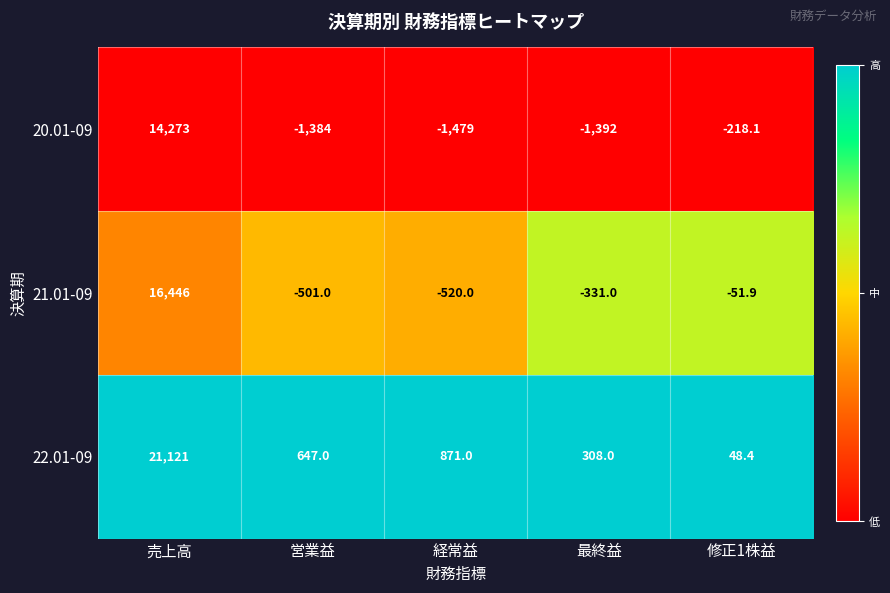

True or false: 21.01-09 has a value of -520.0 at 経常益.

True